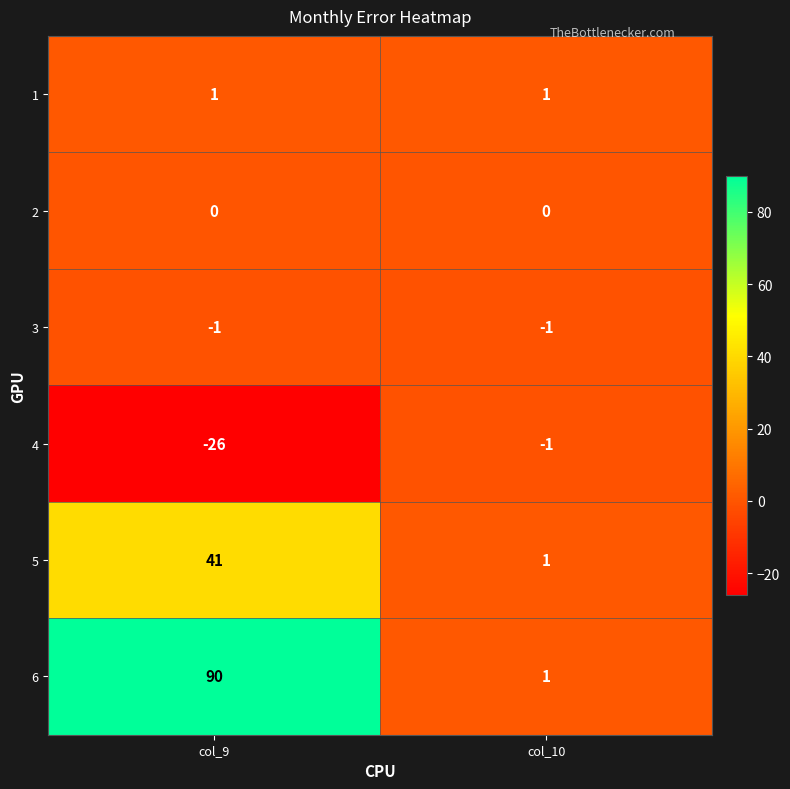

Which series changed the most between col_9 and col_10?

6